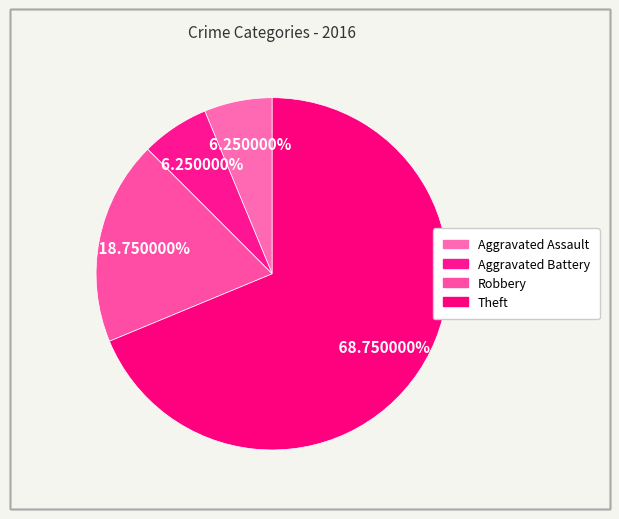

Which category has the biggest portion of the pie?

Theft